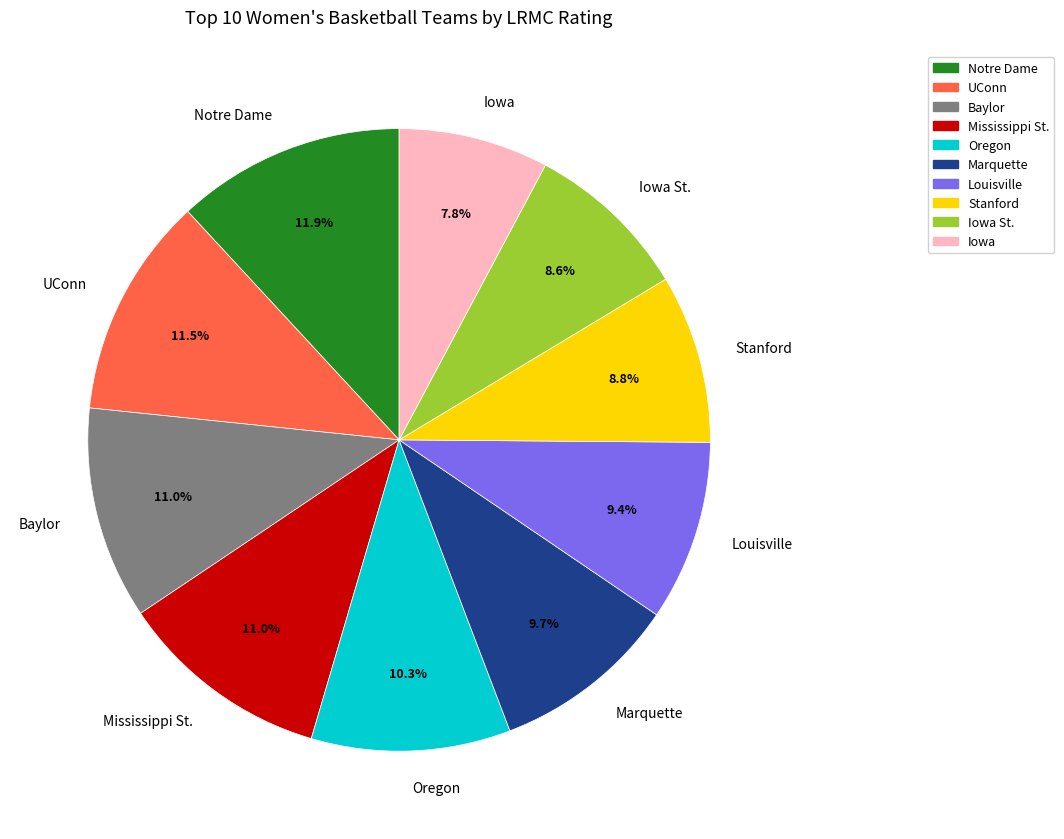

To the nearest percent, what is the difference between the largest and smallest slice percentages?

4%